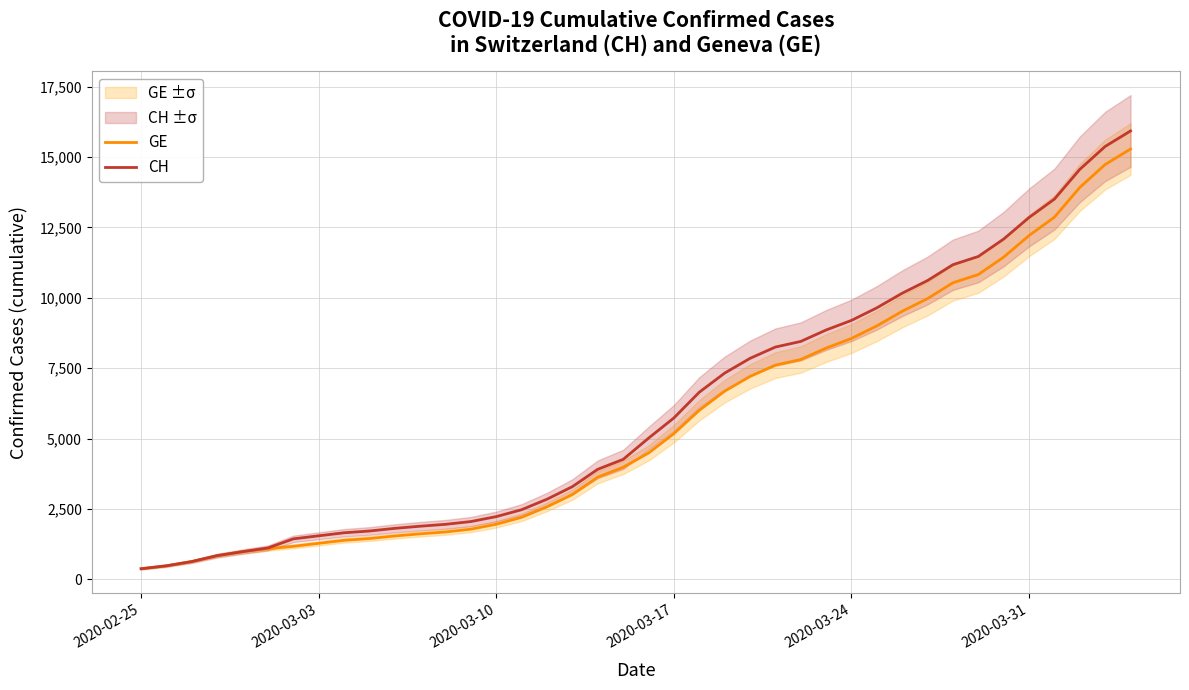

What is the sum of all GE values?

225656